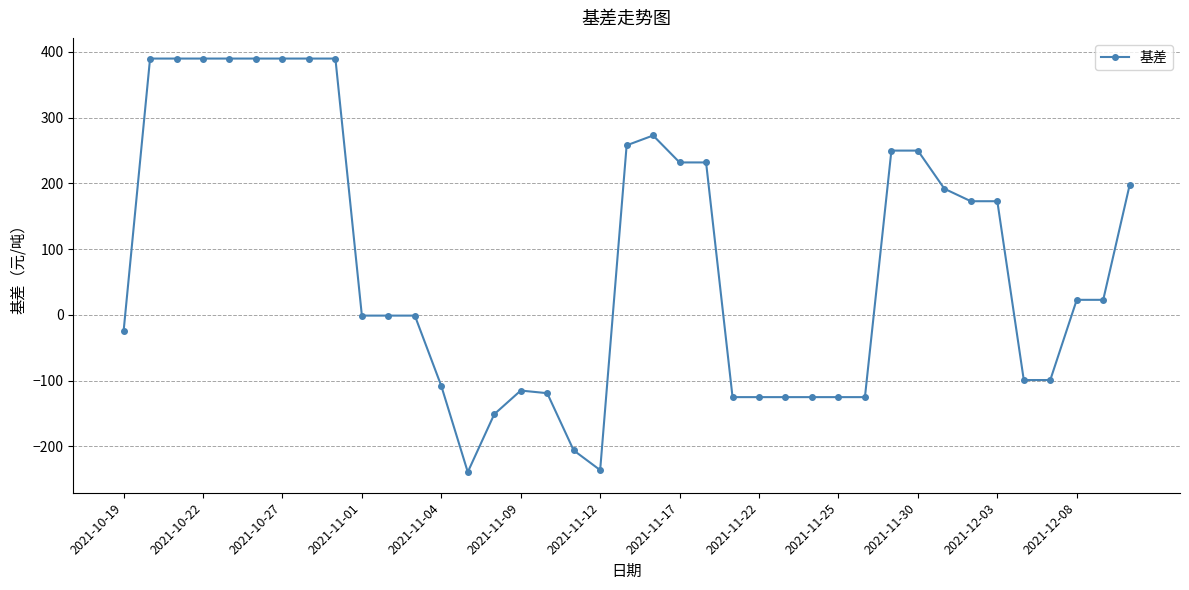

True or false: the data has more than 0 interior local peaks.

True